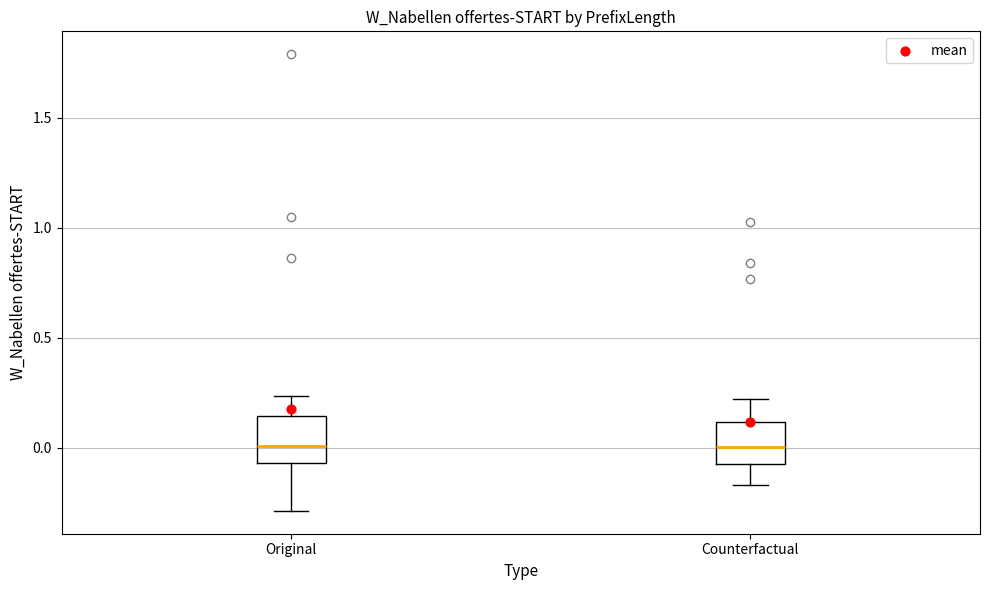

Where is the upper edge of the box for Original on the y-axis? The values are not printed on the chart, so give them approximately, as read against the axis.

0.15